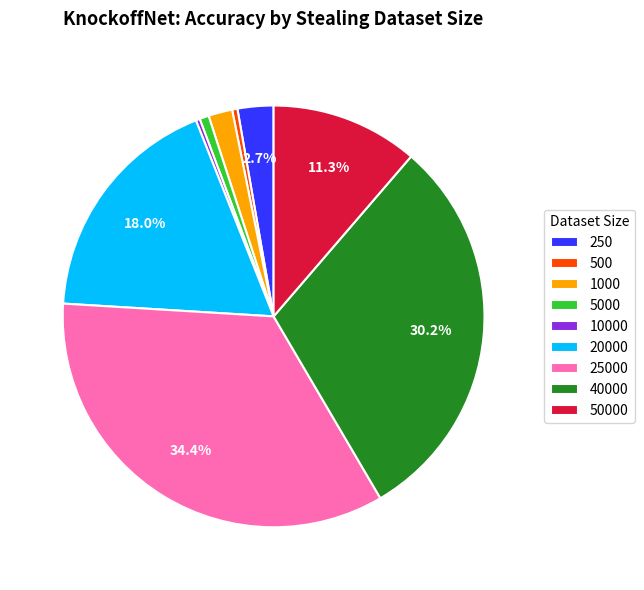

To the nearest percent, what is the combined percentage of 10000 and 40000?

31%